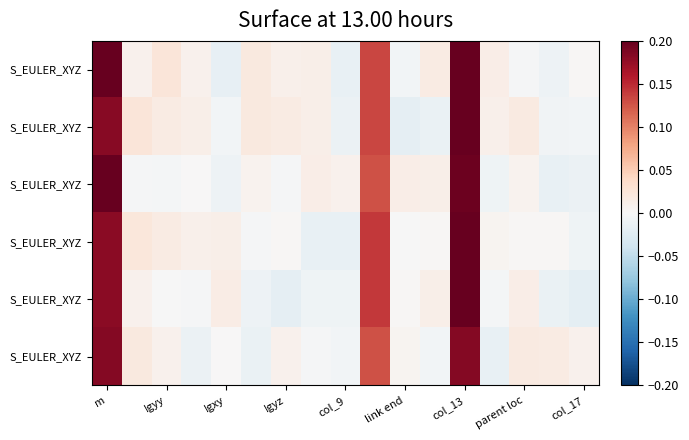

How many data points does each series have?

17